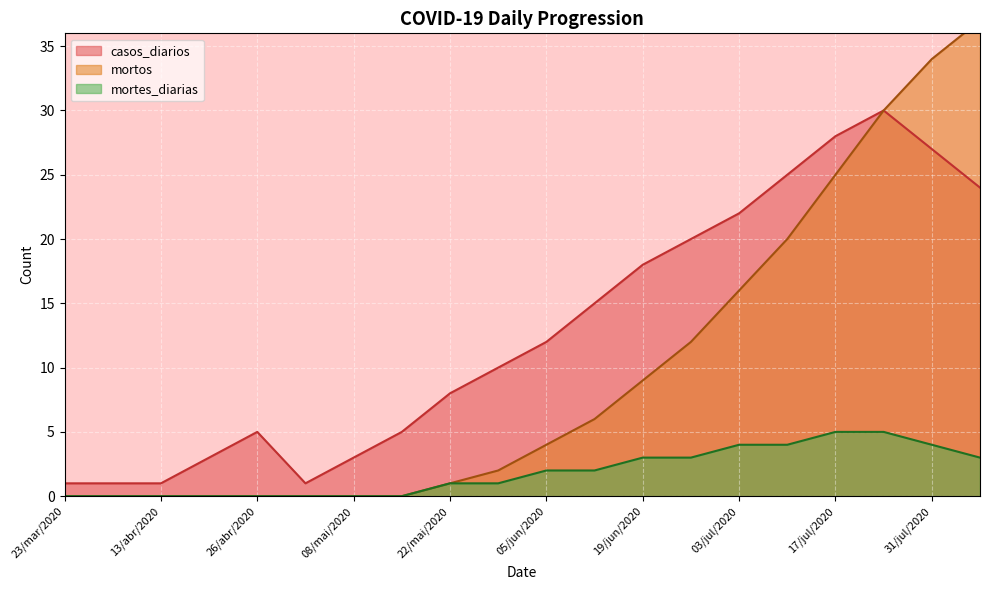

What is the sum of the casos_diarios values at 29/mai/2020 and 17/jul/2020?

38